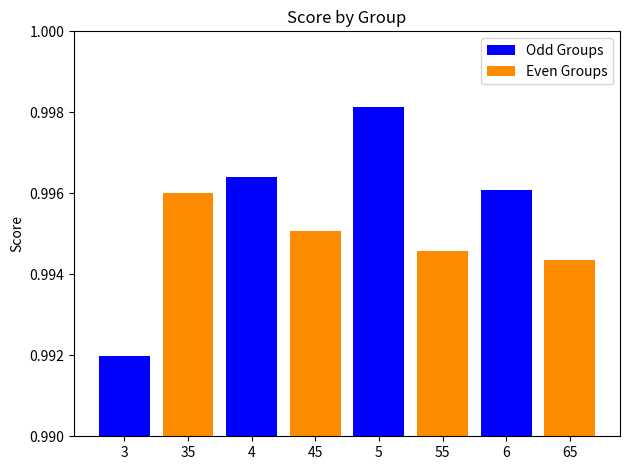

Which category has the highest value in the Odd Groups series?

5